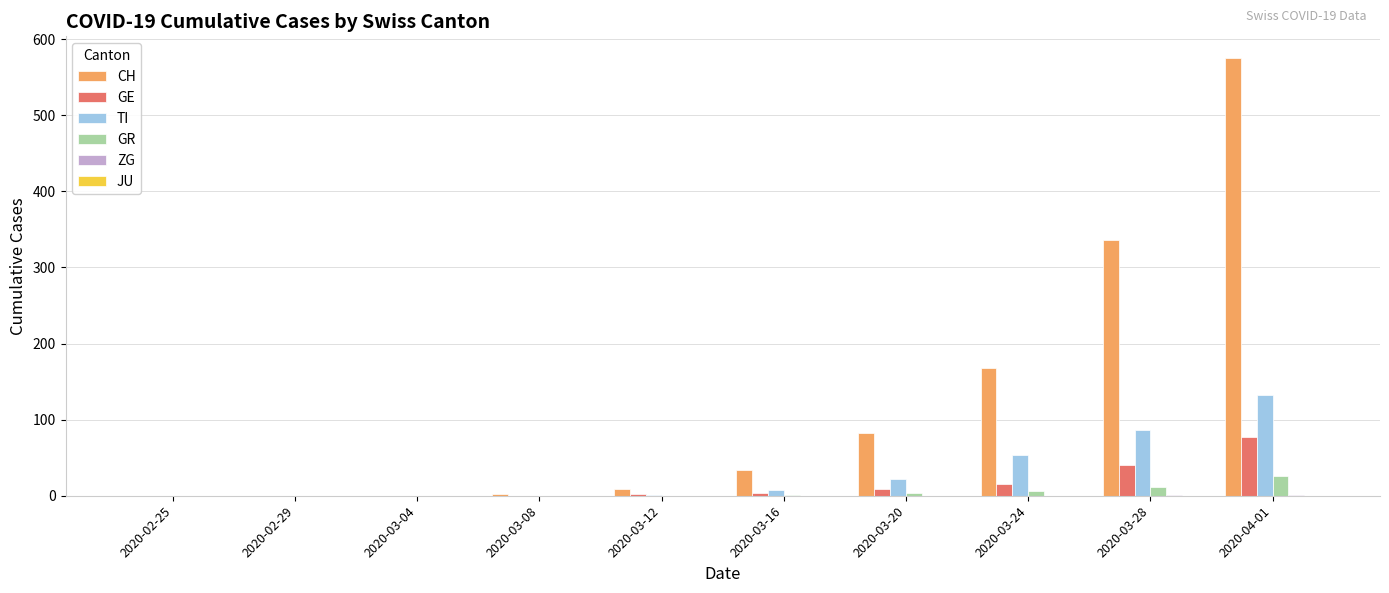

How many distinct data groups are displayed?

5